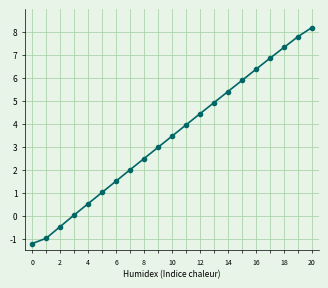

What is the value of the 16th point from the left?

5.9